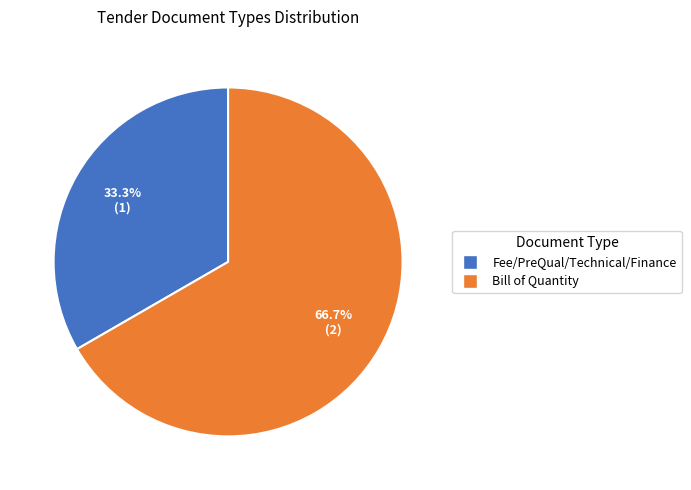

What percentage is the Bill of Quantity slice, to the nearest percent?

67%